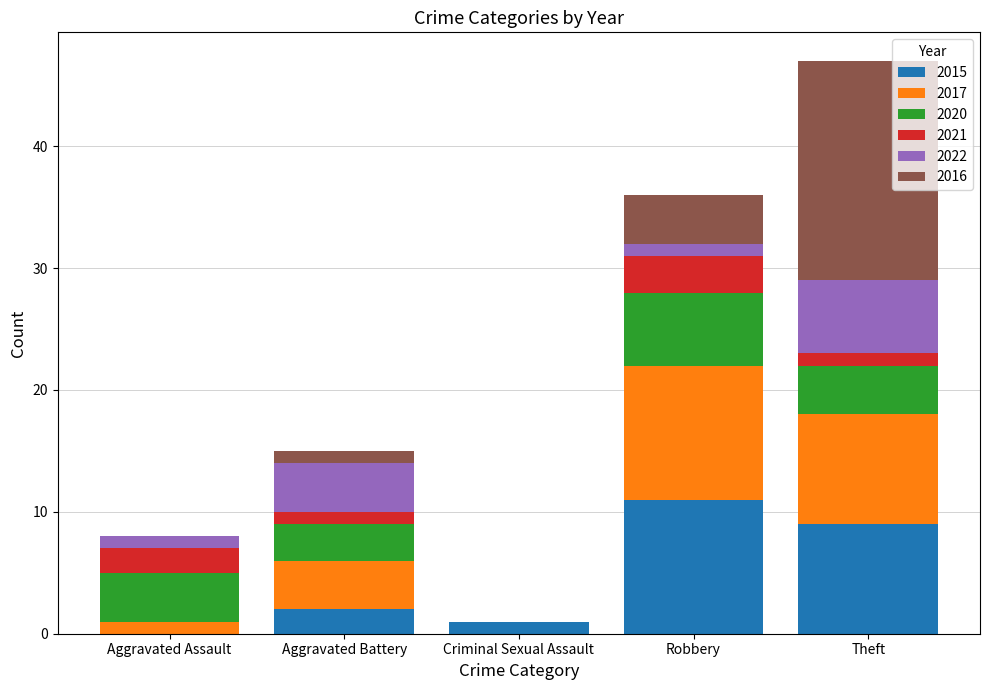

At which category is the sum across all series the highest?

Theft